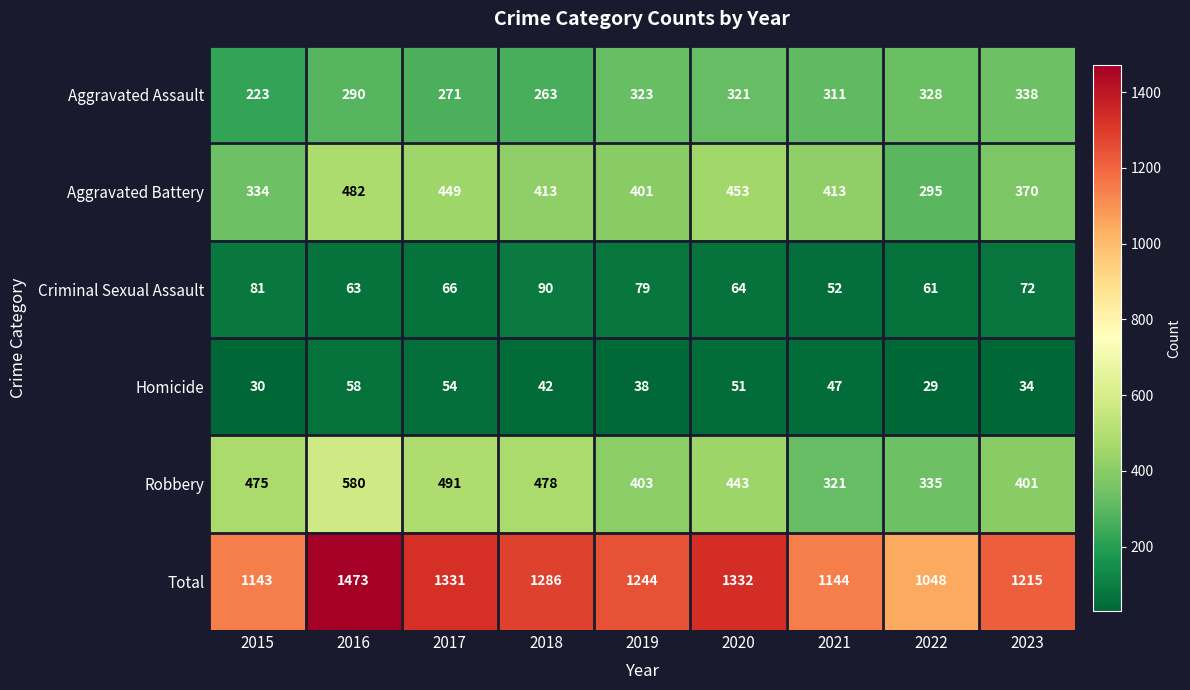

Which category has the lowest value across all series?

2022